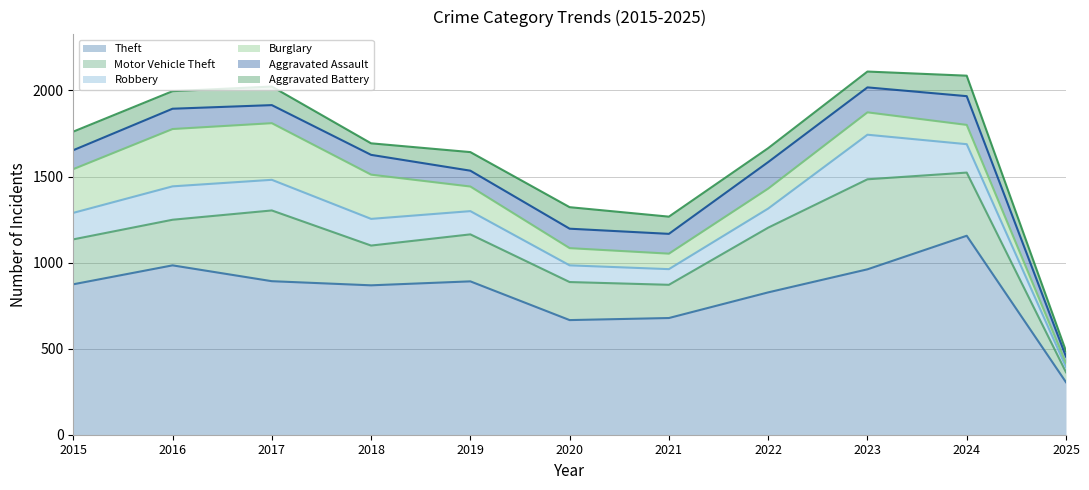

Reading left to right, transcribe all the data shown in this chart.

Theft: 874	984	892	868	891	666	678	827	961	1156	305
Motor Vehicle Theft: 261	265	411	231	273	221	193	376	523	367	58
Robbery: 154	194	178	155	135	97	91	111	259	165	30
Burglary: 254	333	329	257	143	100	90	116	130	112	23
Aggravated Assault: 110	118	105	115	92	113	115	154	145	167	38
Aggravated Battery: 108	102	108	67	108	125	100	81	92	119	32